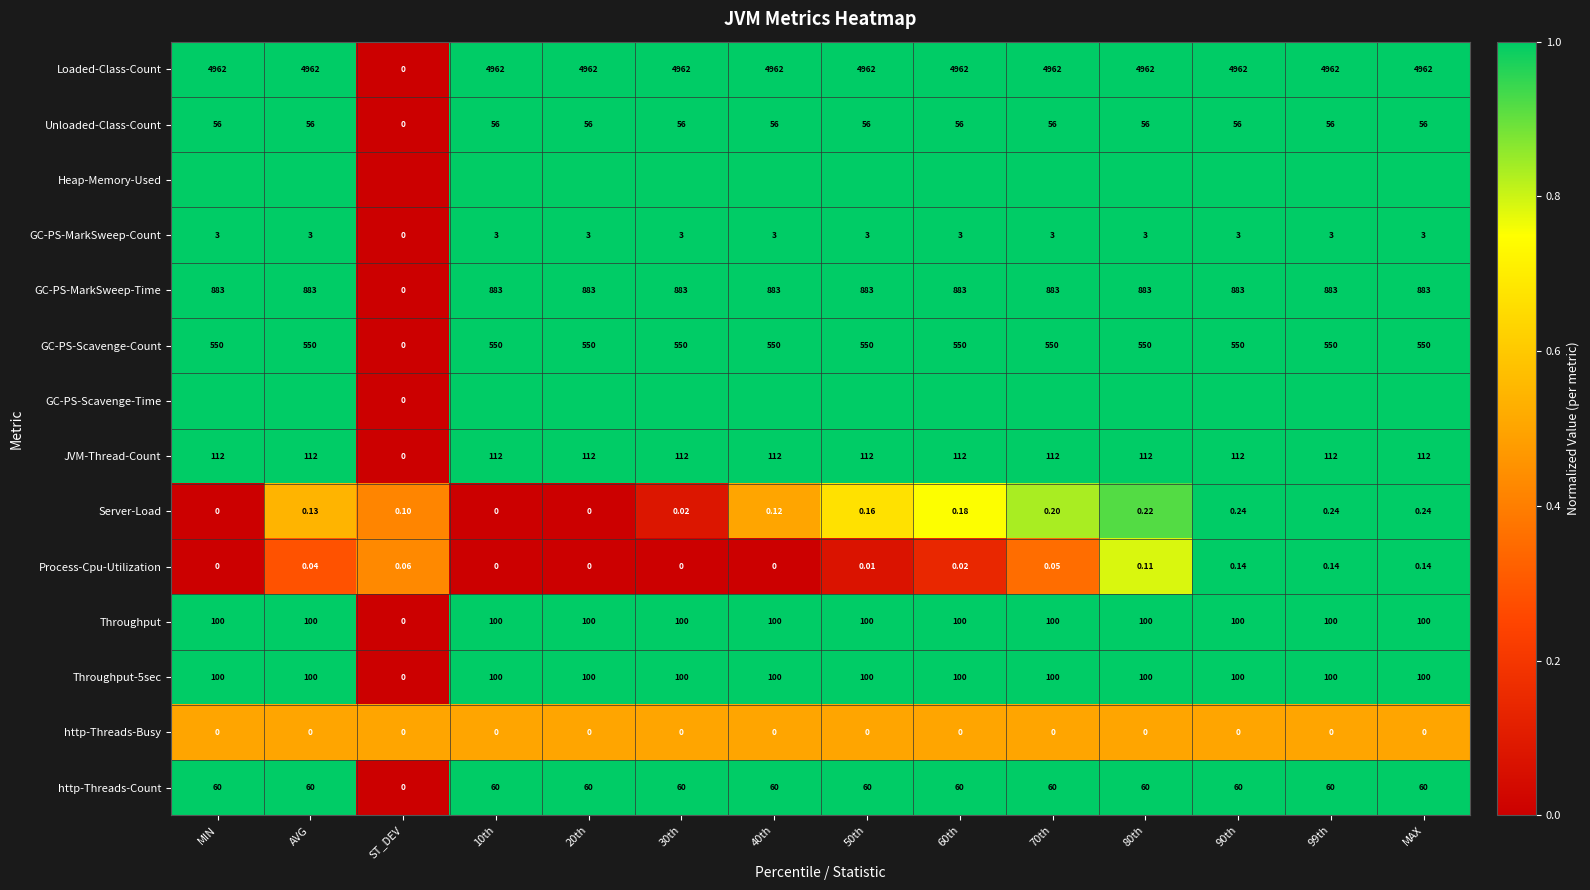

Is the value of Unloaded-Class-Count at 90th greater than the value of http-Threads-Count at 80th?

No